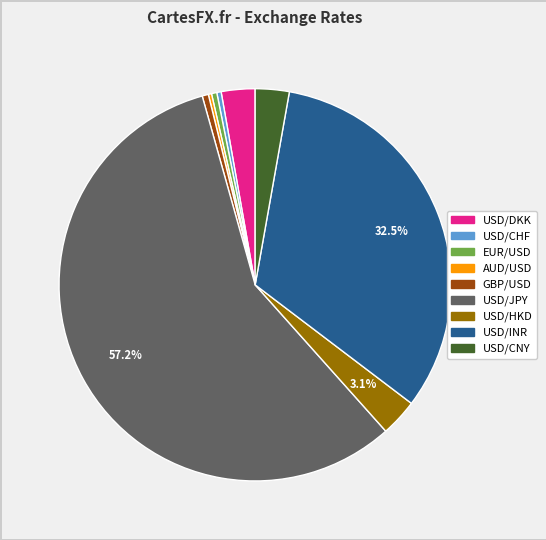

Which slice represents more than half of the pie?

USD/JPY